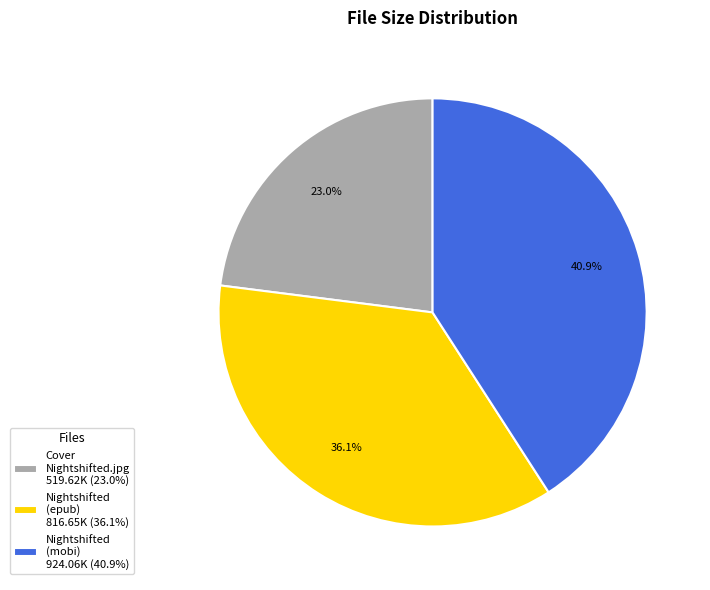

To the nearest percent, what is the average slice percentage?

33%